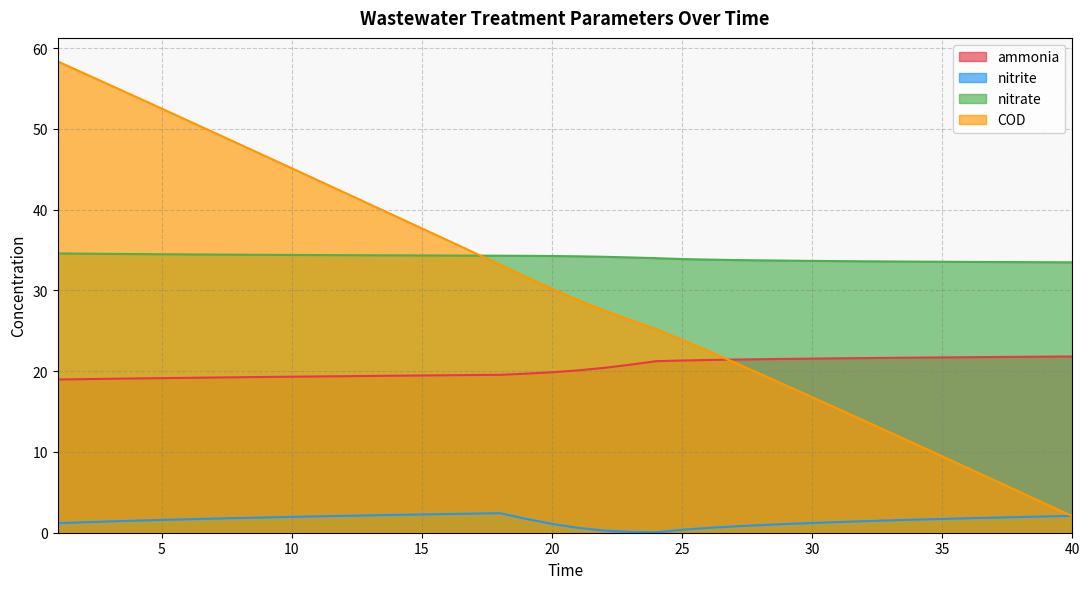

Does the chart have visible grid lines?

Yes